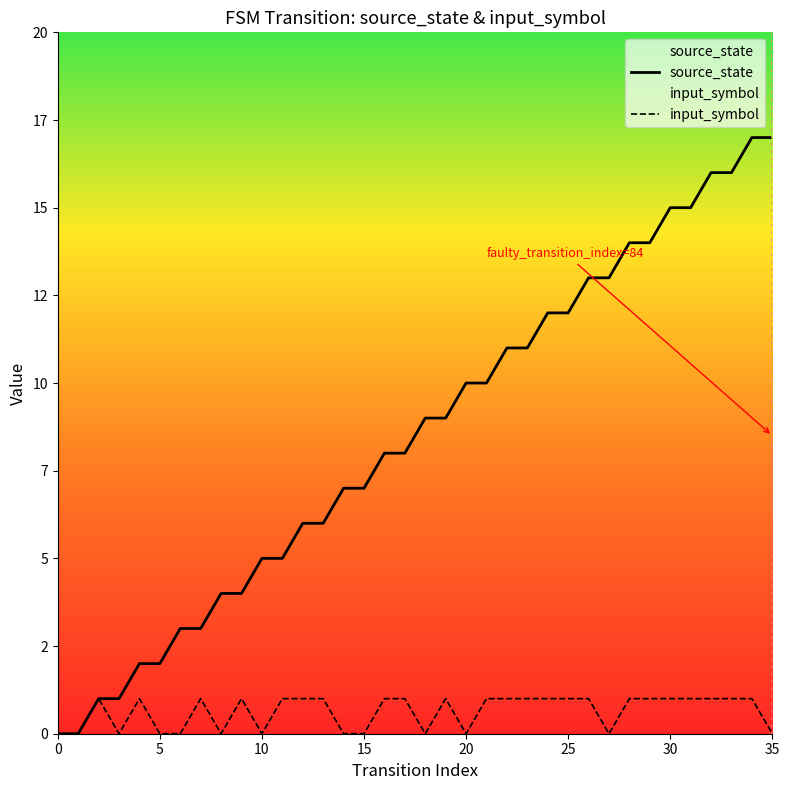

What is the difference between the maximum and minimum values in the input_symbol series?

1